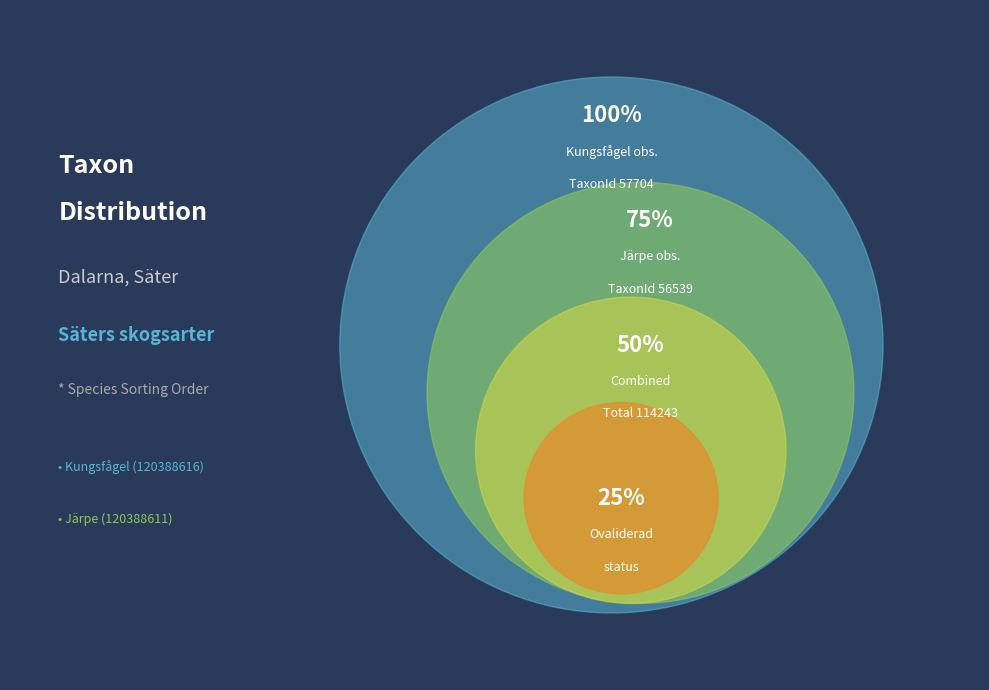

Which has a higher value, Järpe (120388611) or Kungsfågel (120388616)?

Kungsfågel (120388616)